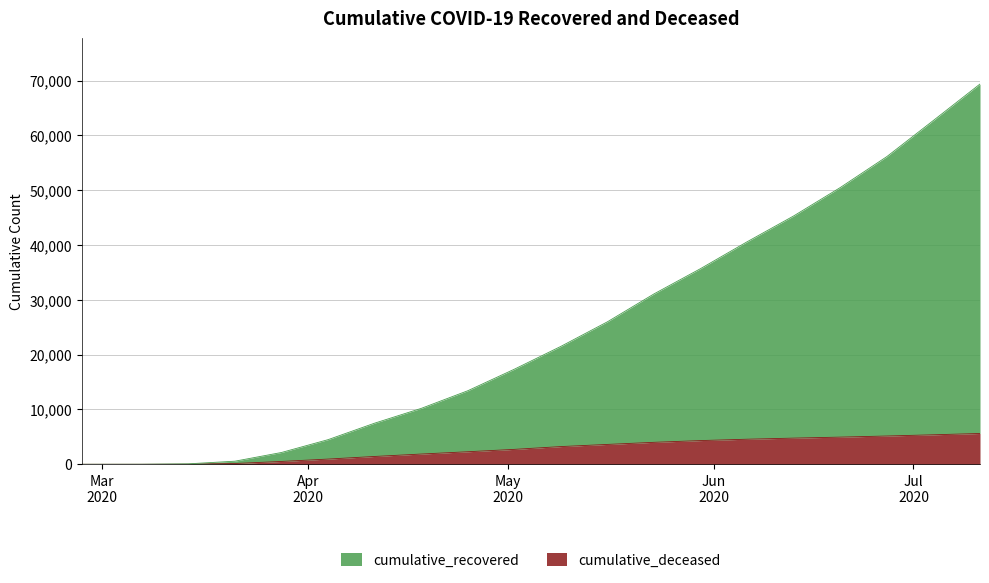

What is the average value of the cumulative_deceased series?

2779